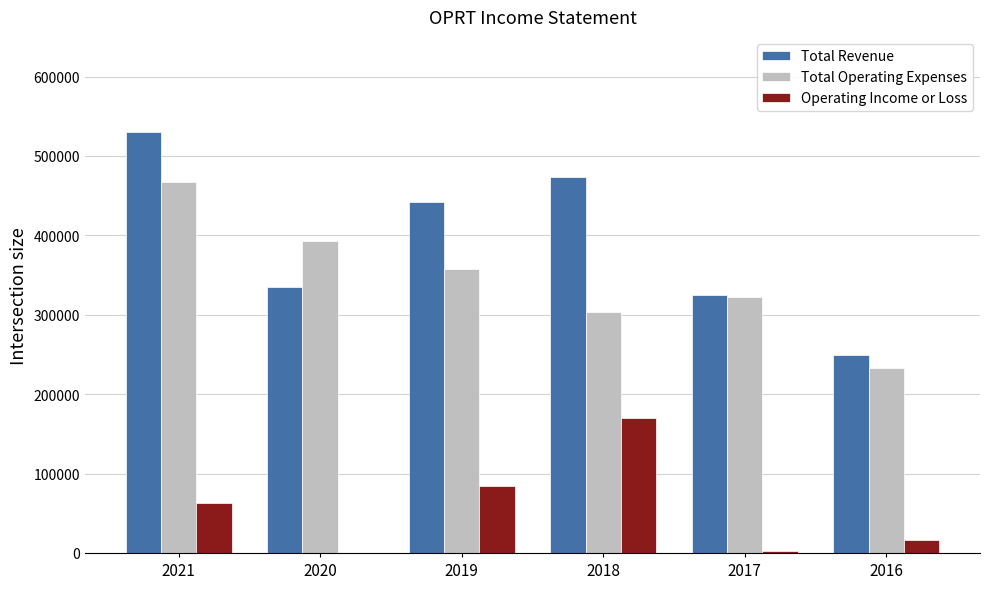

How many values in Operating Income or Loss are above zero?

5